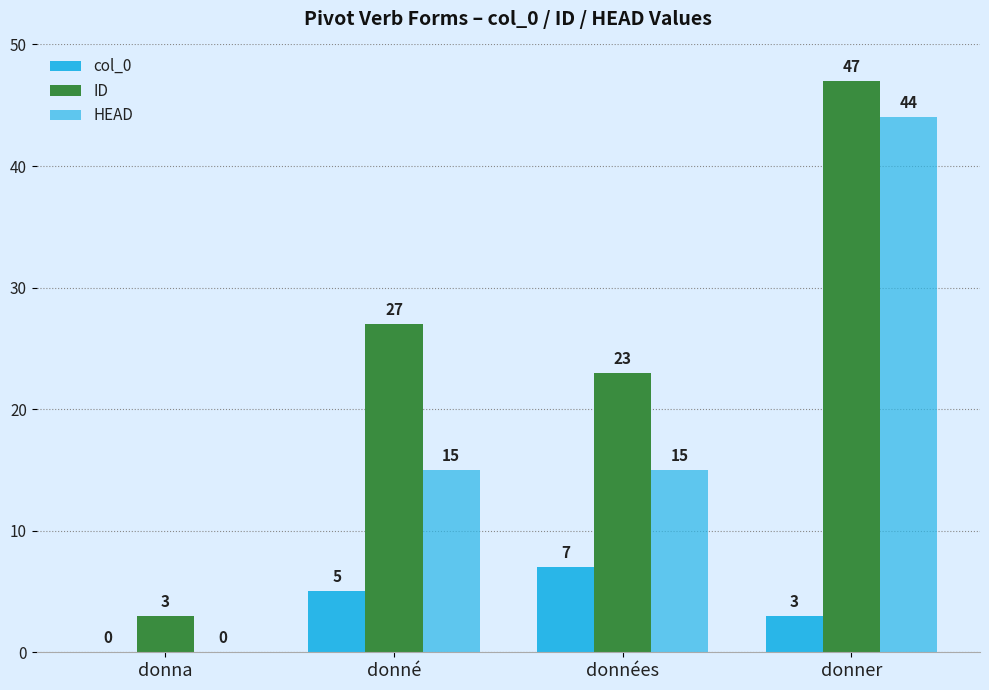

What is the difference between the ID values at donné and données?

4